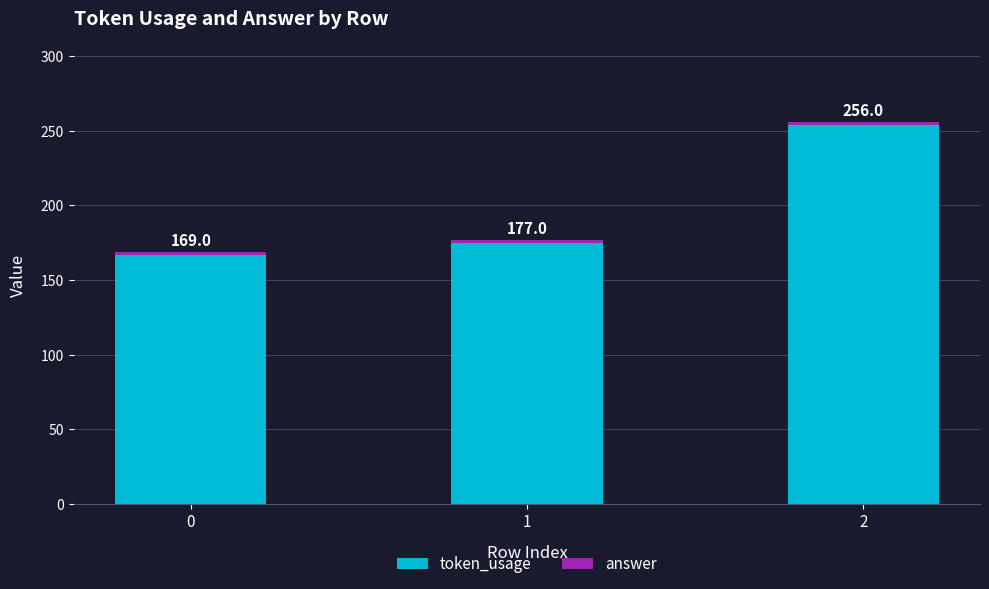

At how many categories does at least one series exceed 194?

1